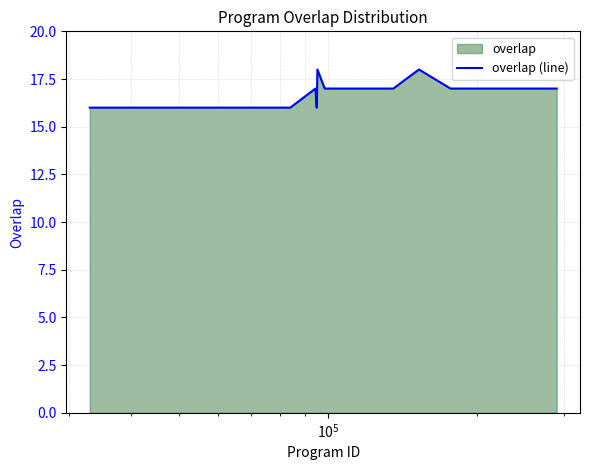

What is the smallest value displayed?

16